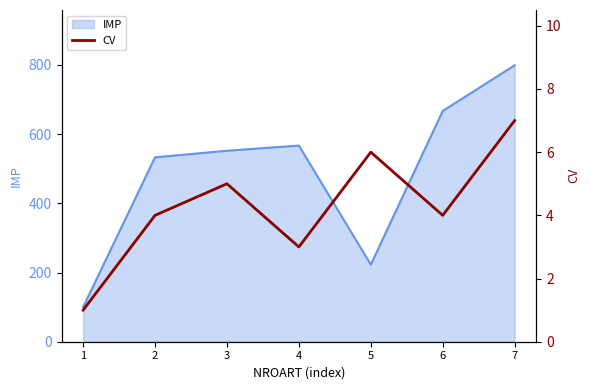

What is the smallest value displayed?

1